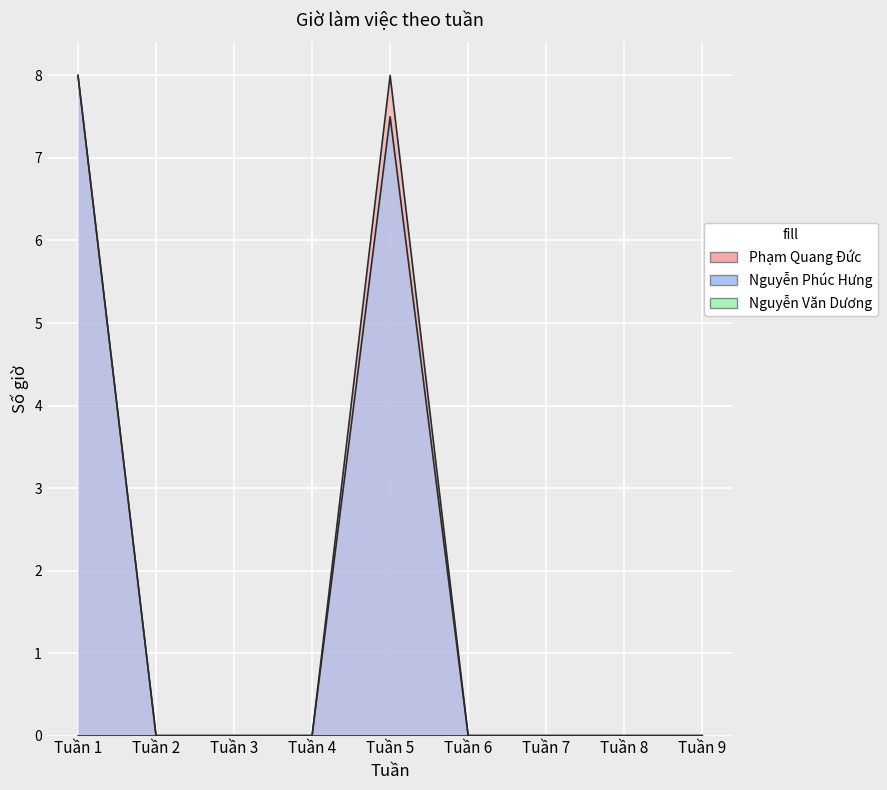

The value of Phạm Quang Đức at Tuần 2 is -2.9. True or false?

False